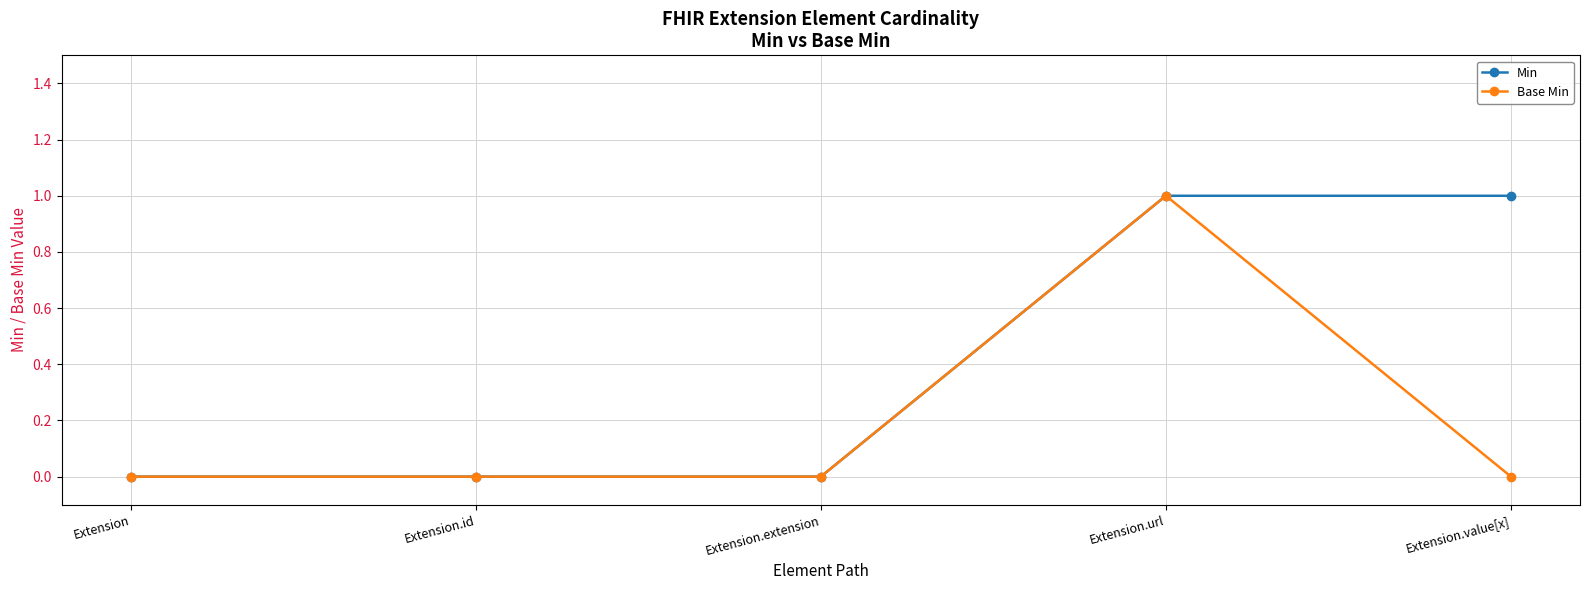

Reading right to left, extract all data points from this chart.

Min: Extension.value[x]=1	Extension.url=1	Extension.extension=0	Extension.id=0	Extension=0
Base Min: Extension.value[x]=0	Extension.url=1	Extension.extension=0	Extension.id=0	Extension=0